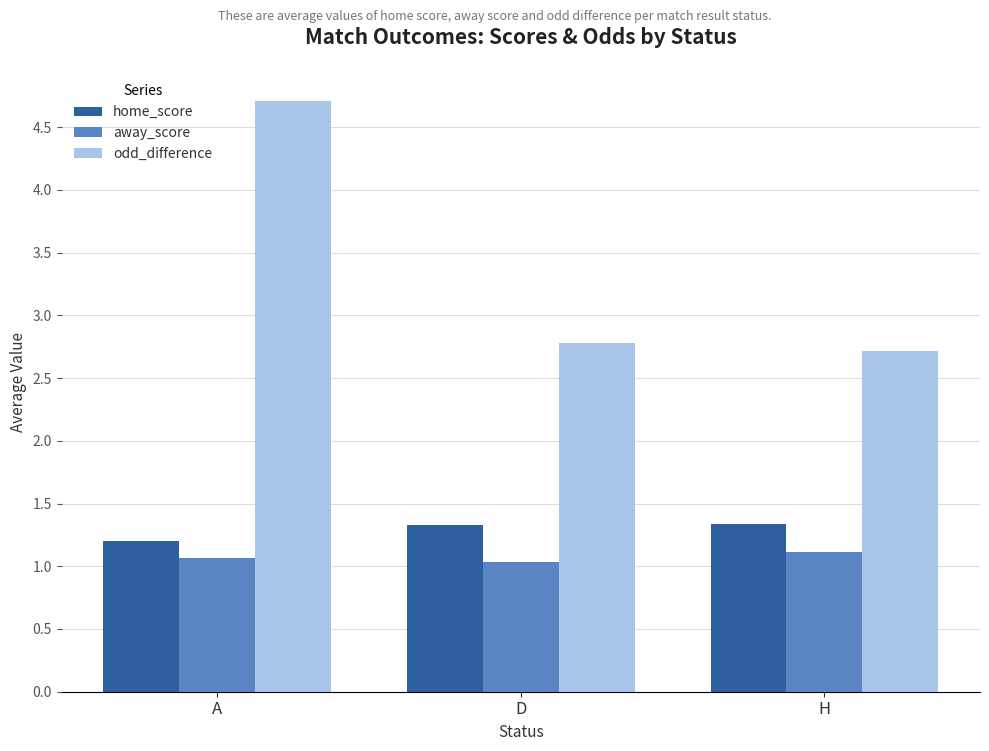

What value does the odd_difference series have at H?

2.7